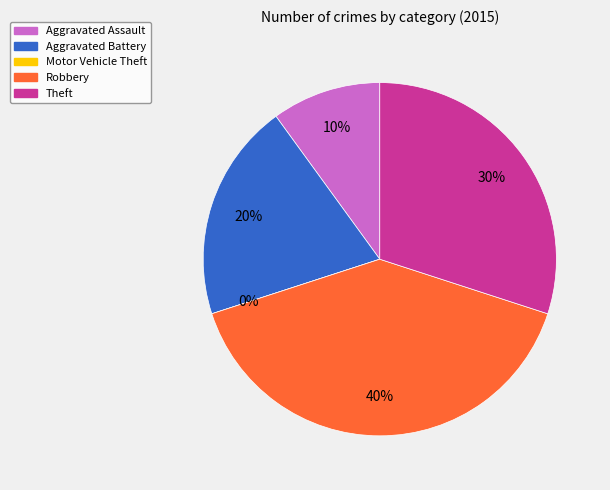

What percentage do Theft and Motor Vehicle Theft together represent?

30.0%